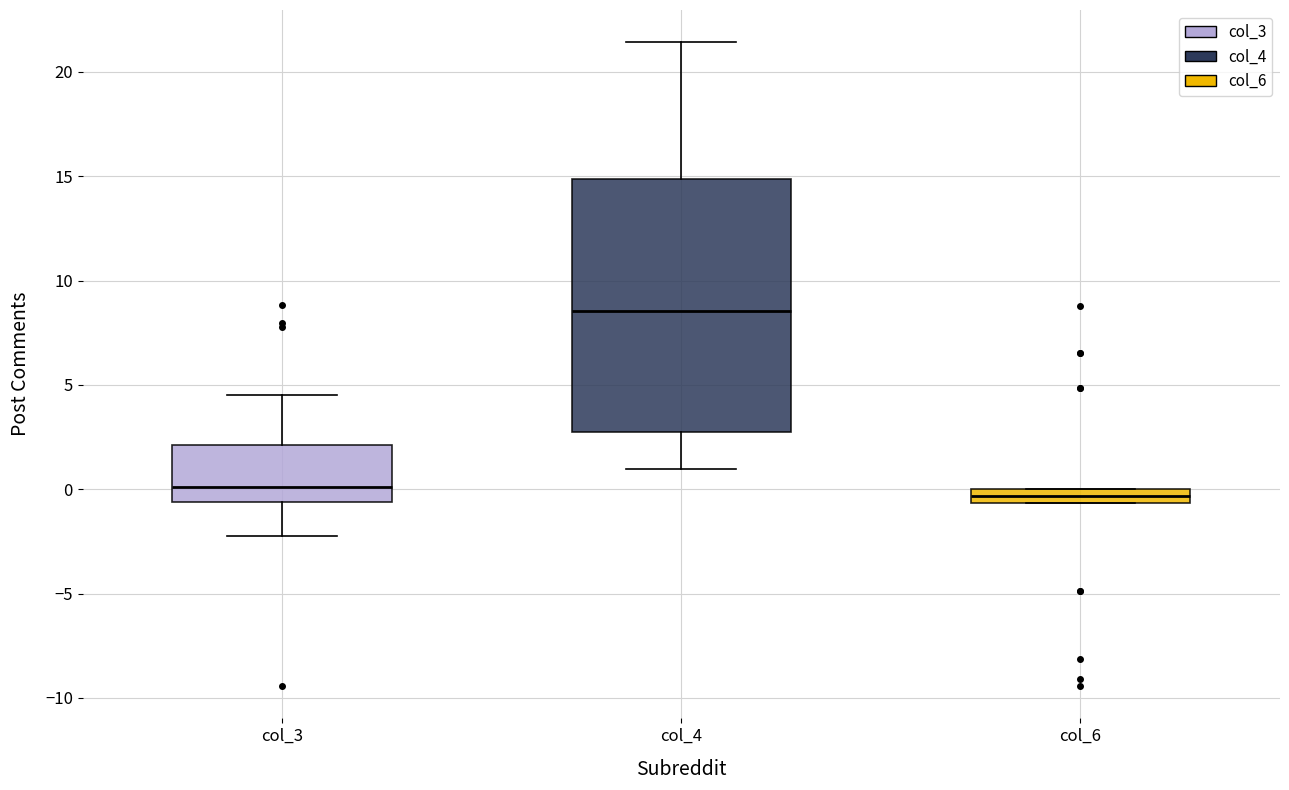

Where is the upper edge of the box for col_3 on the y-axis? The values are not printed on the chart, so give them approximately, as read against the axis.

2.0